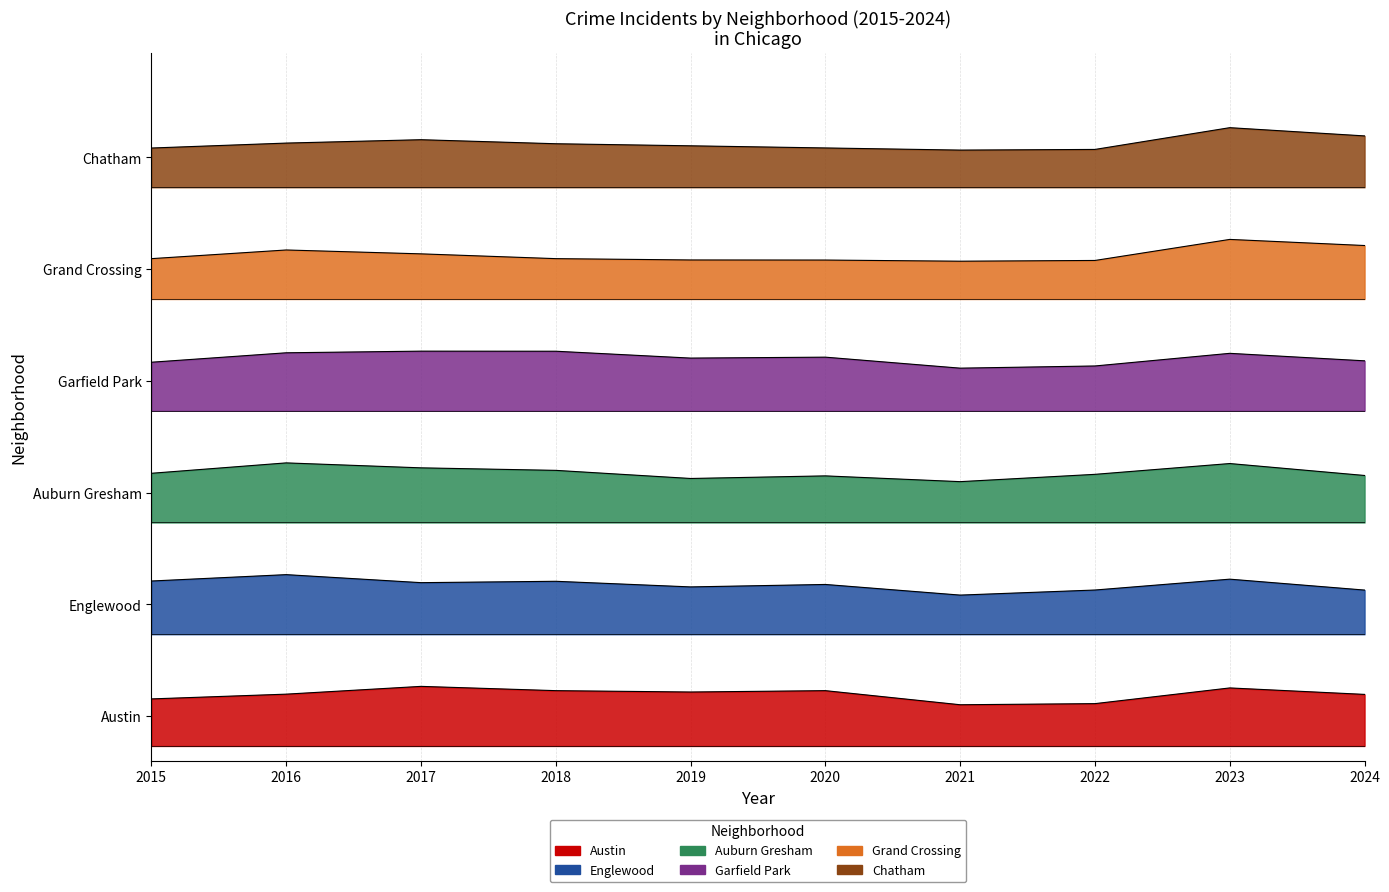

How many data points in Chatham are less than 8084?

5